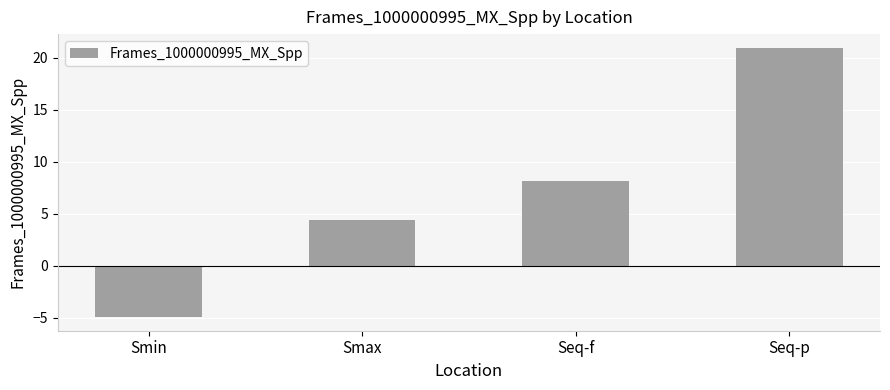

What position from the right is Smin?

4